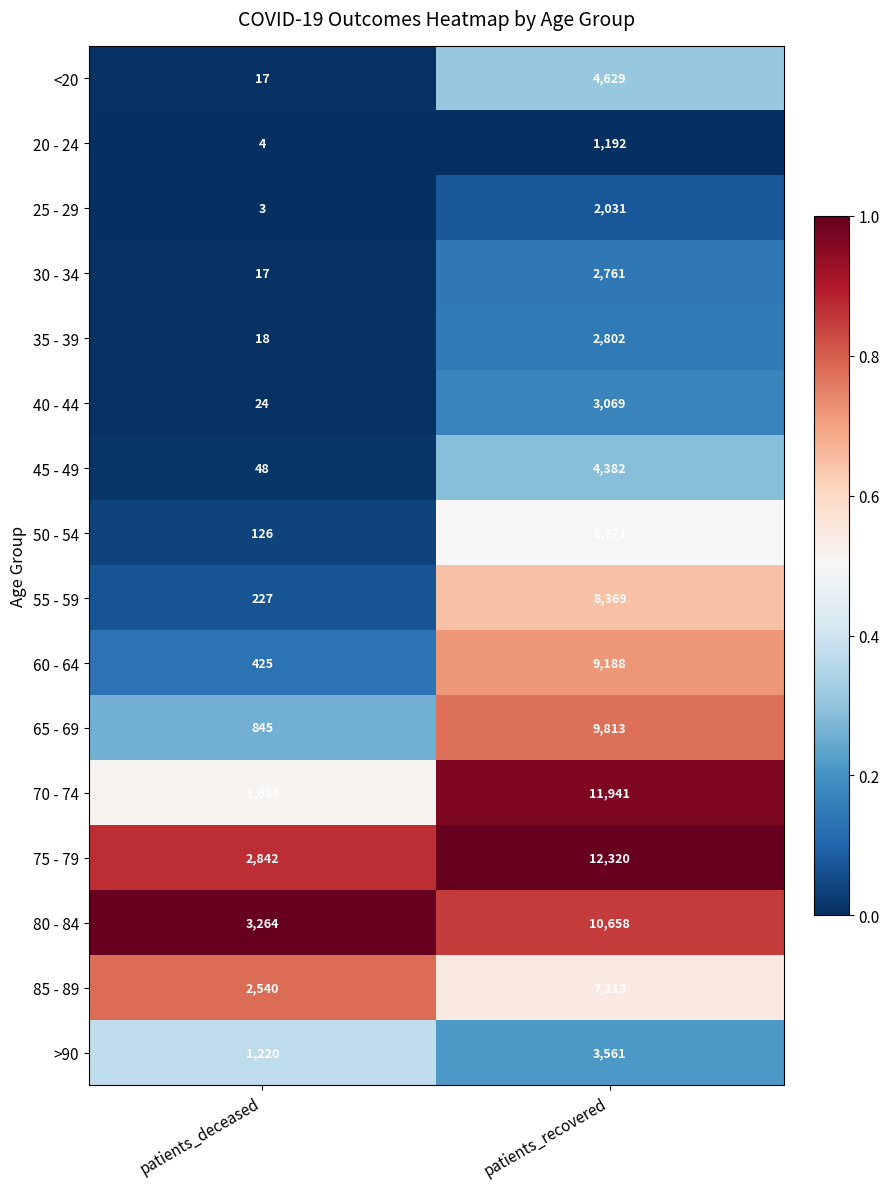

Which series has the widest spread of values?

70 - 74